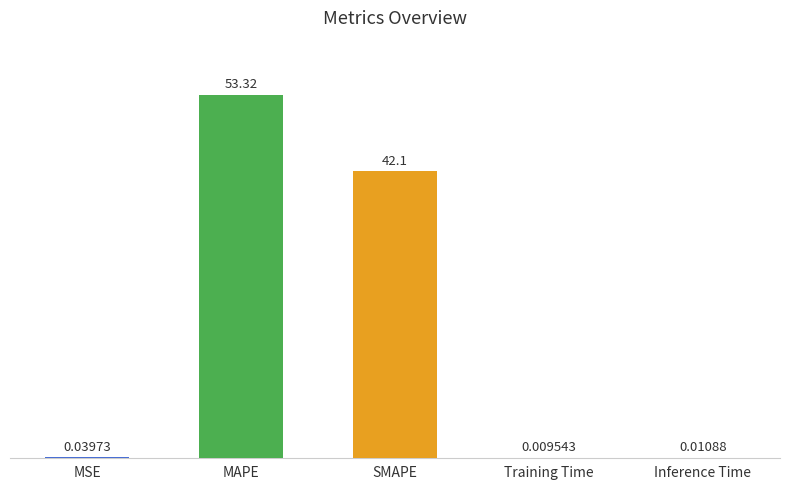

Which category has the highest value across all series?

MAPE